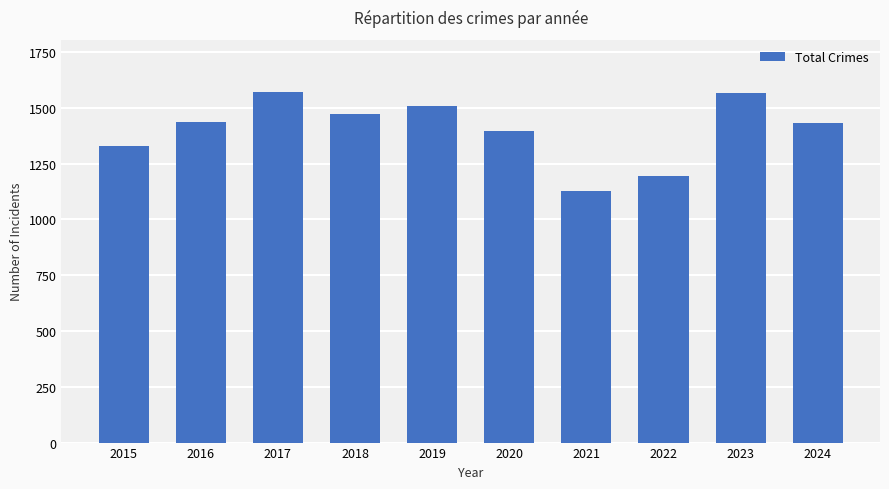

What is the ratio of the value at 2019 to the value at 2023?

1.0